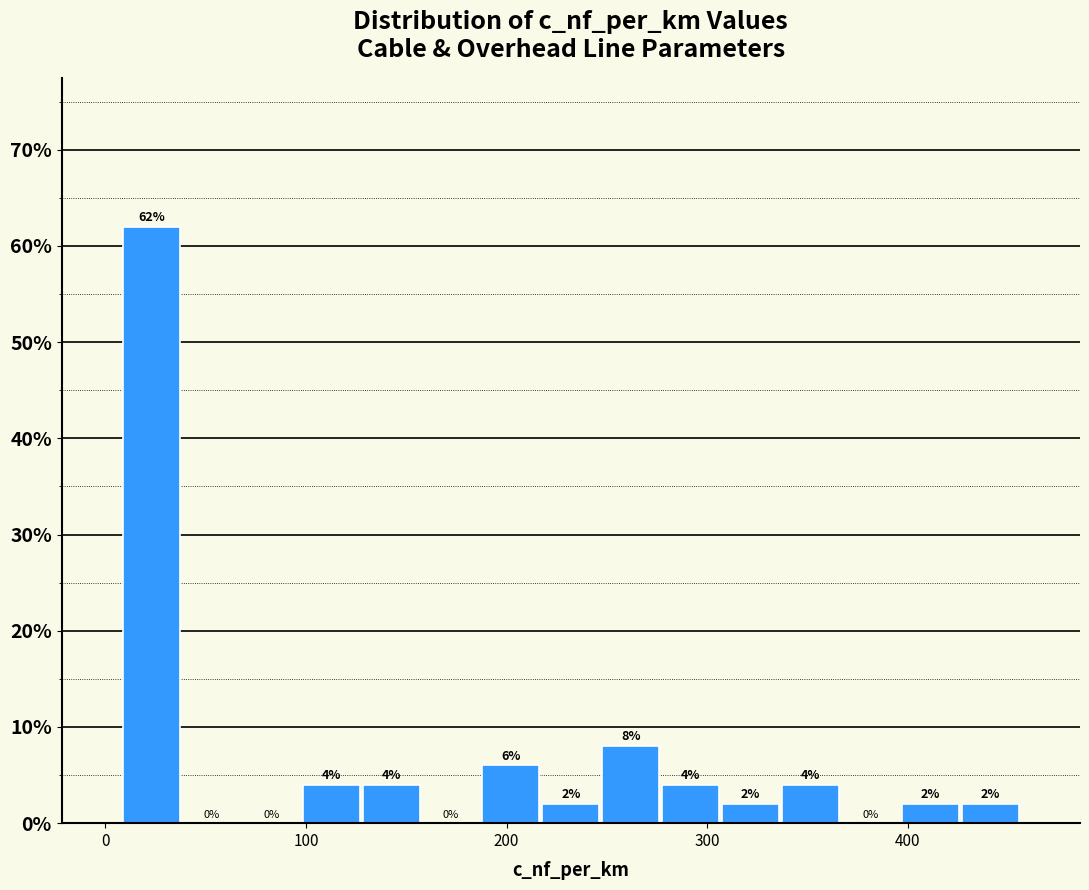

Read against the x-axis, roughly where is the centre of the tallest bar?

20